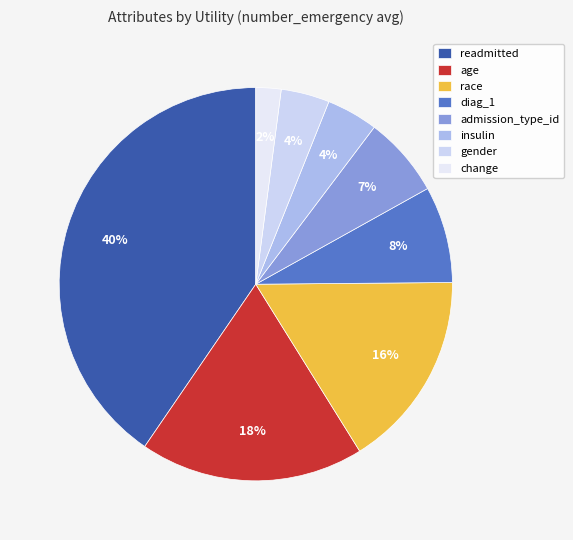

Which has a higher value, diag_1 or age?

age